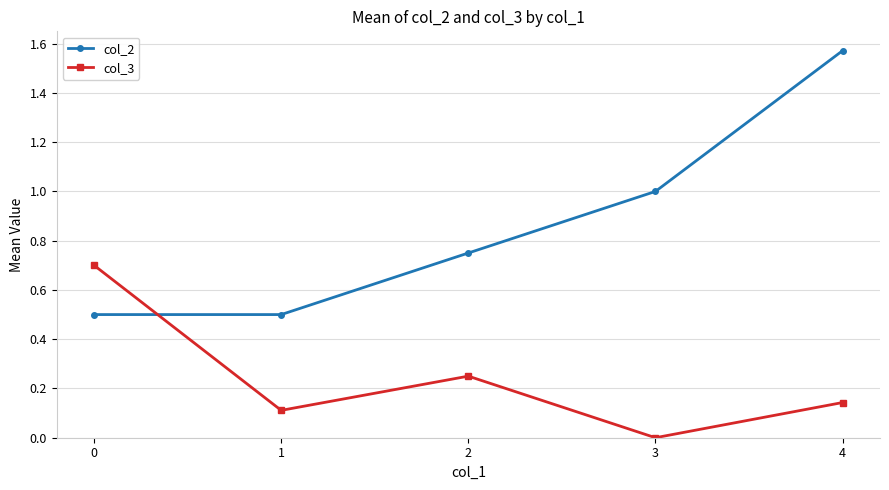

True or false: col_2 and col_3 cross at least once.

True